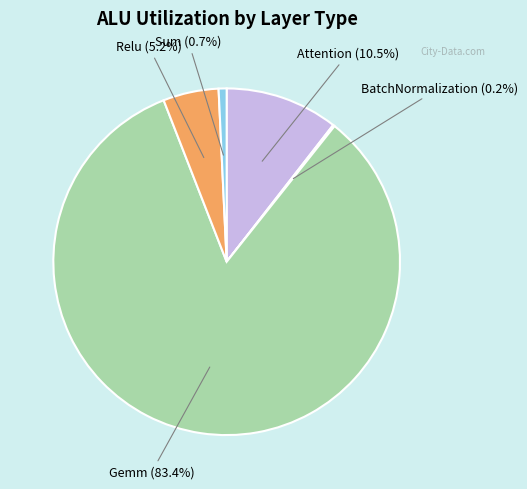

Does any single category account for the majority?

Yes